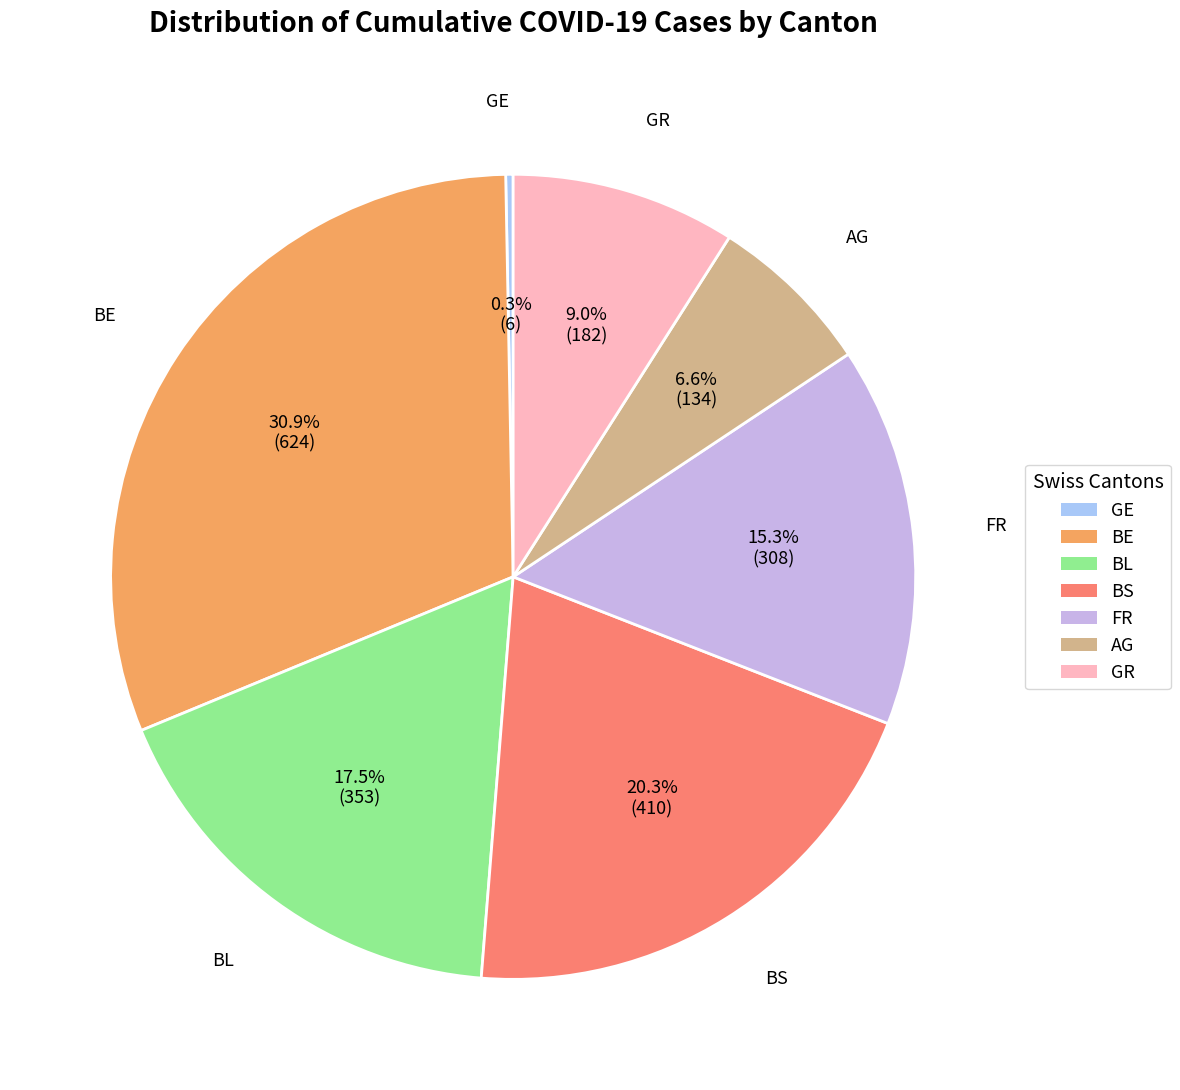

Is it true that BL is 32% of the pie?

False